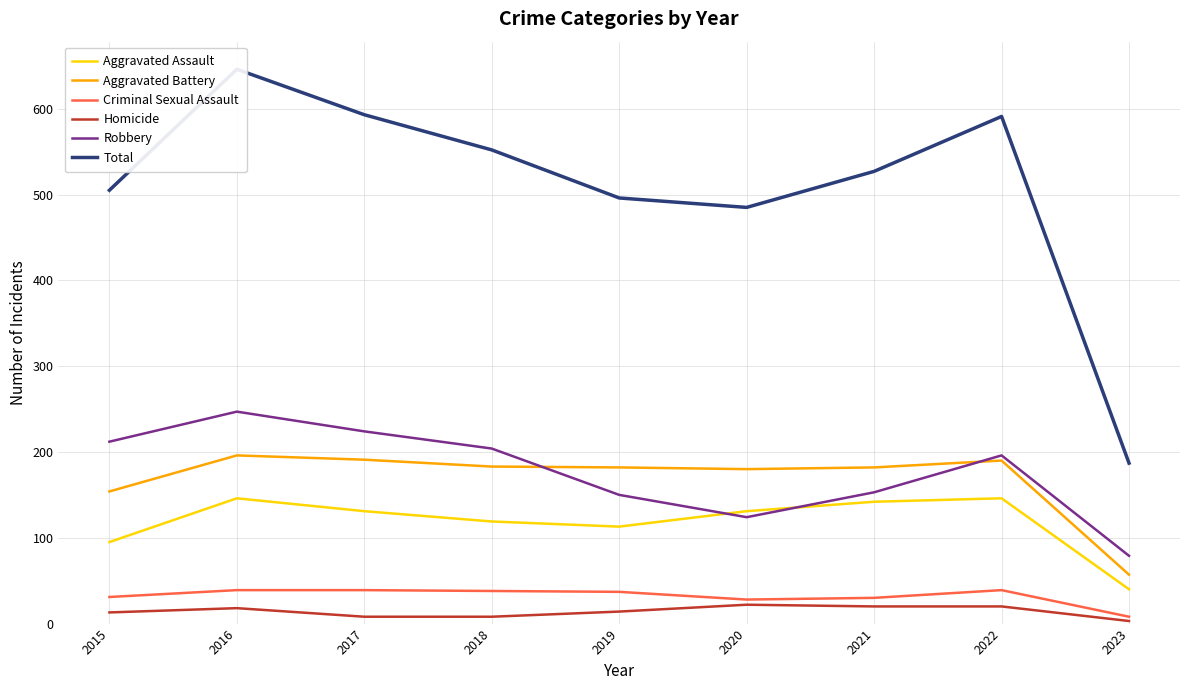

What are all the series names shown in the legend?

Aggravated Assault, Aggravated Battery, Criminal Sexual Assault, Homicide, Robbery, Total